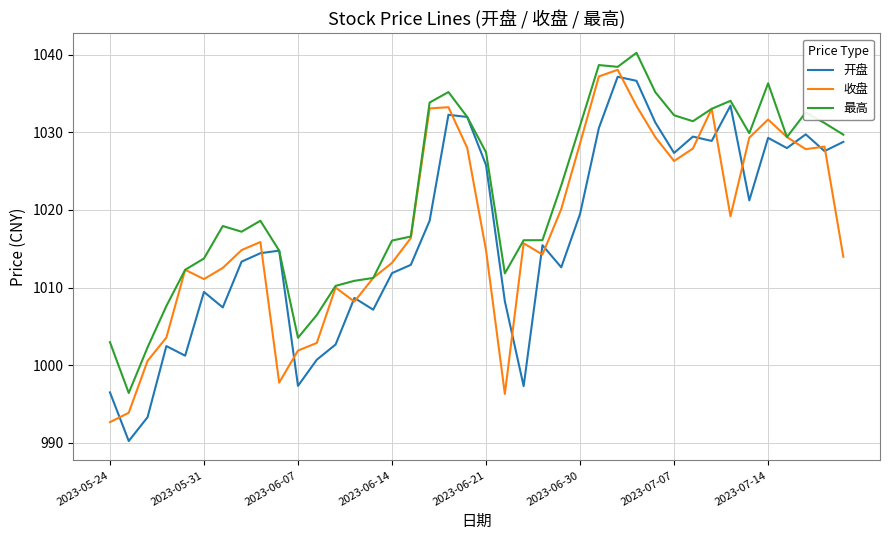

List the series in order of their peak value, lowest first.

开盘, 收盘, 最高